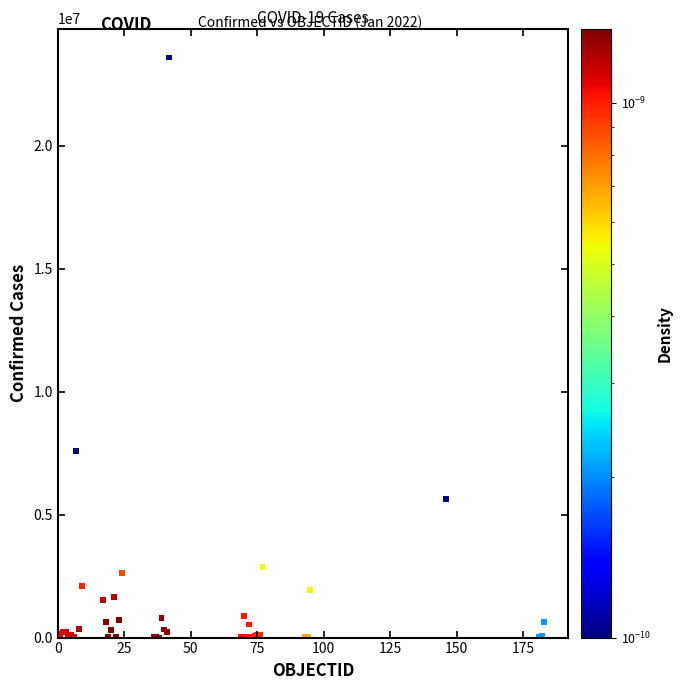

What Y value in the scatter plot is closest to 11799318?

7576335